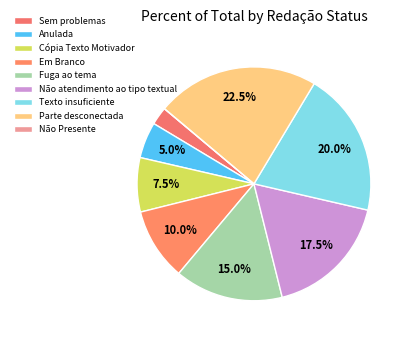

How many slices are in this pie chart?

9